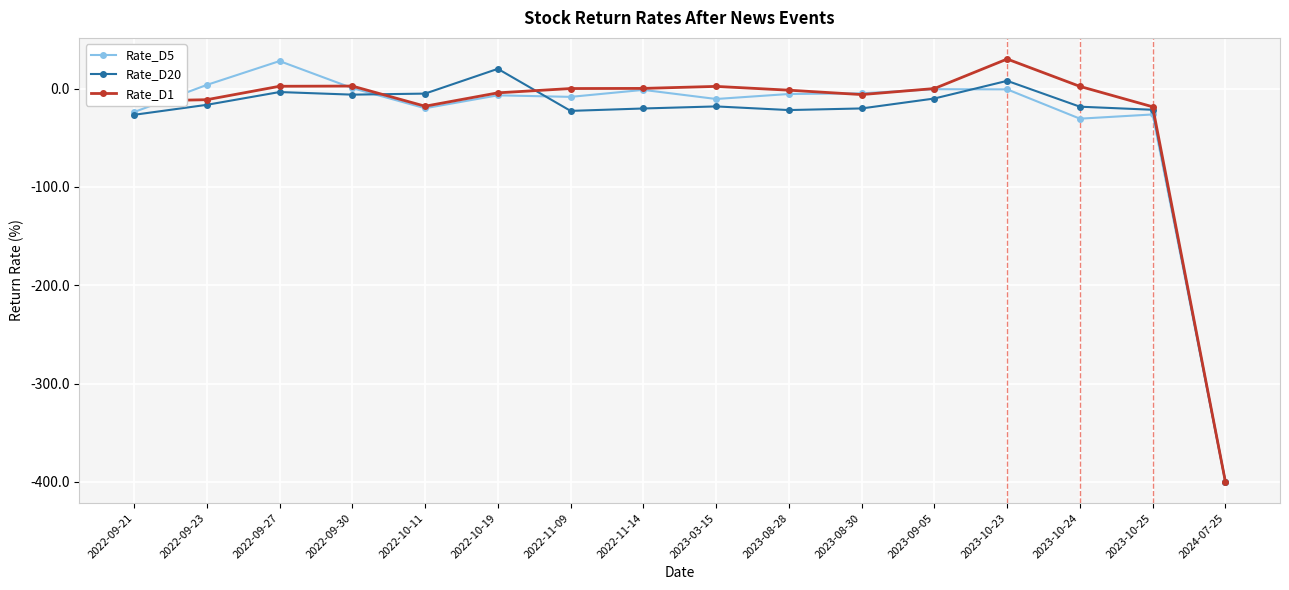

How many data points does each series have?

16